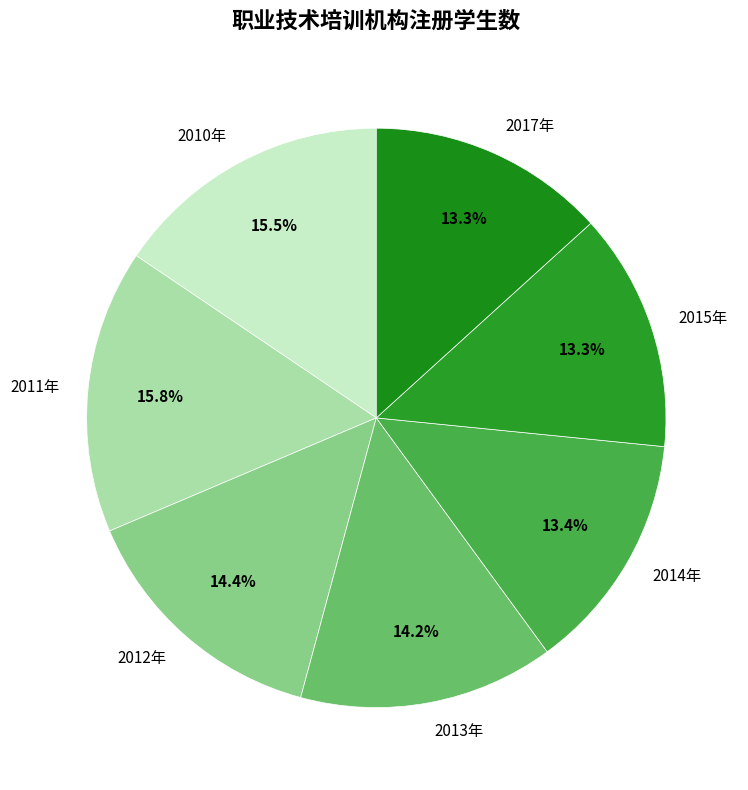

Between 2015年 and 2012年, which is larger?

2012年